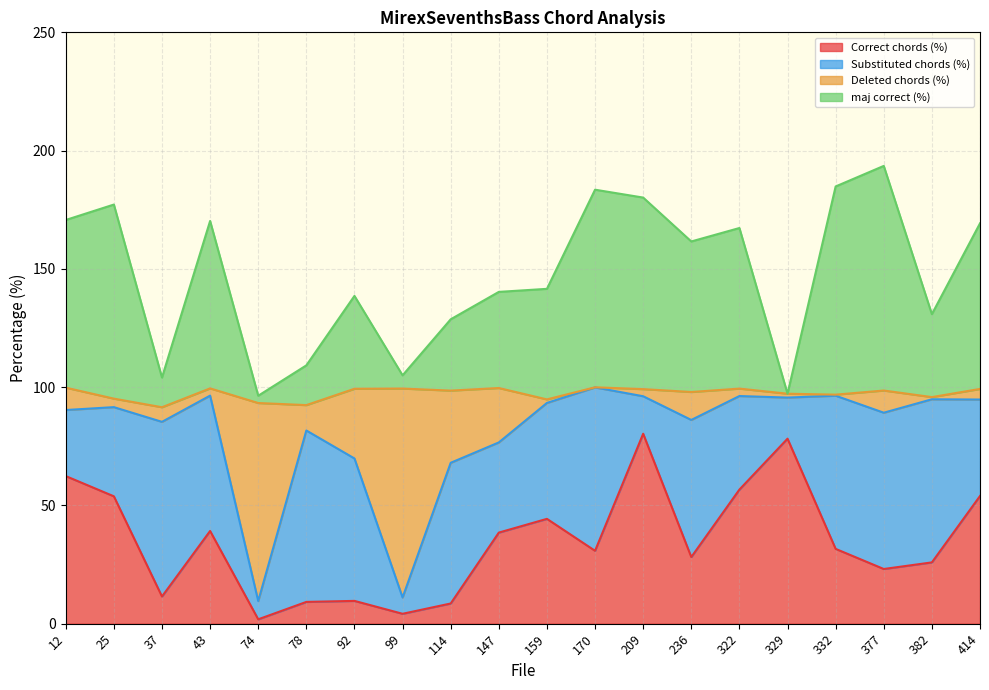

True or false: Correct chords (%) has a value of 9.6 at 92.

True